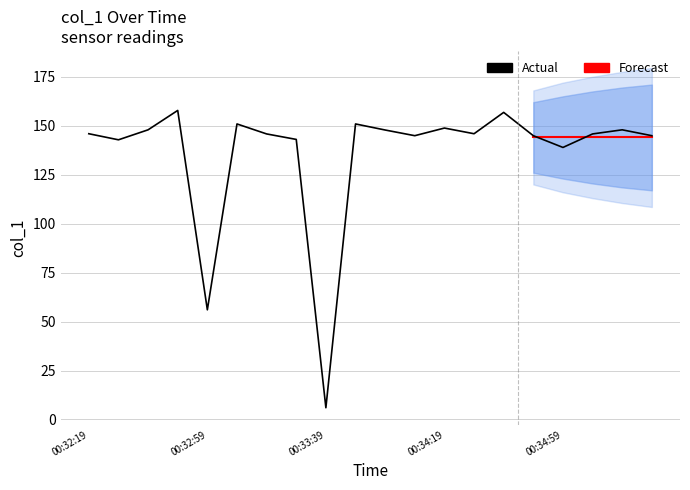

Which category has the highest value across all series?

00:32:49